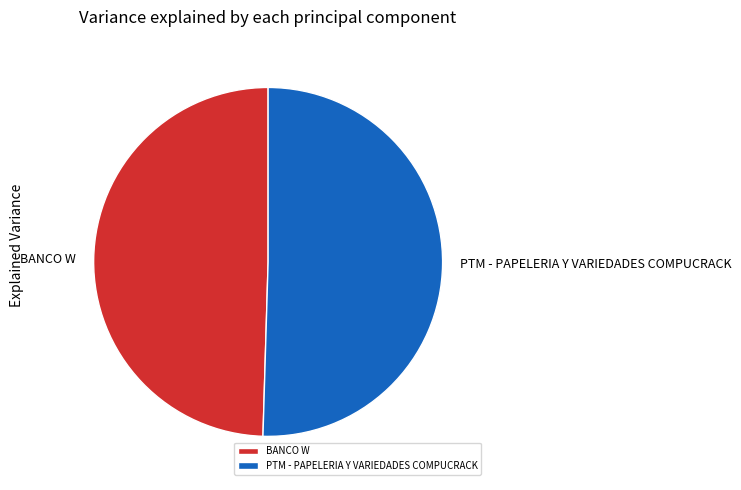

What is the ratio of the value at BANCO W to the value at PTM - PAPELERIA Y VARIEDADES COMPUCRACK?

1.0